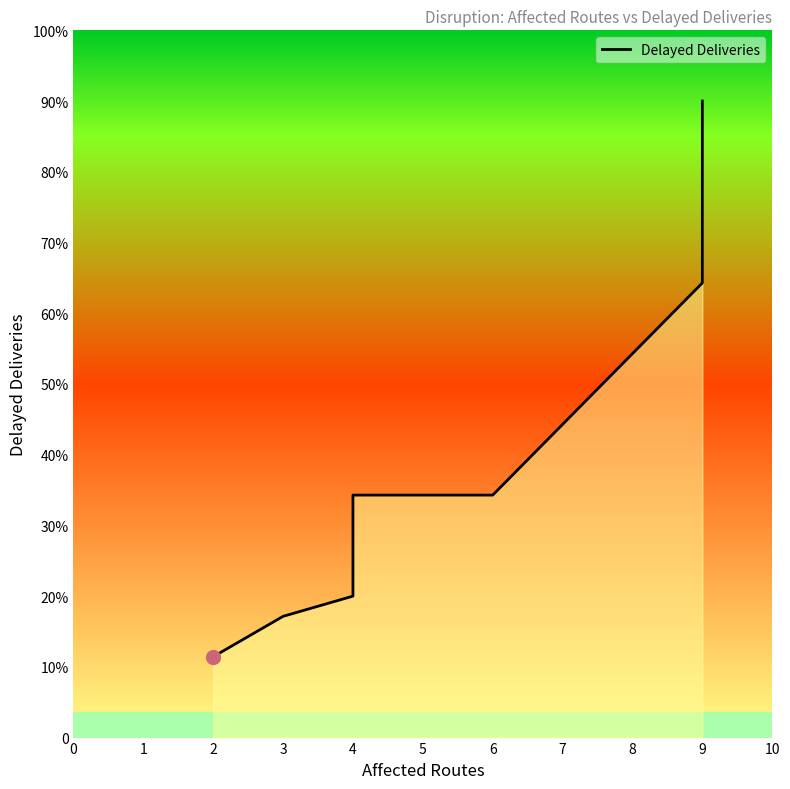

Count the number of values greater than 48.

2